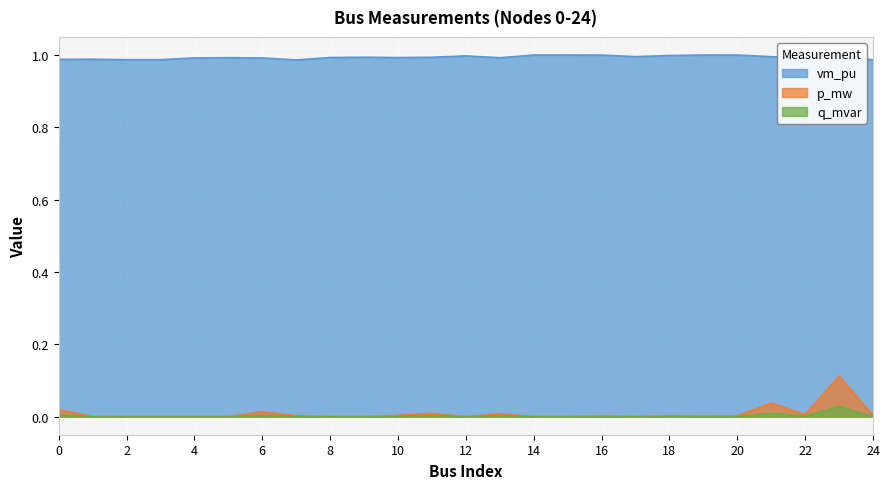

What is the difference between the highest and lowest values at 20?

1.0